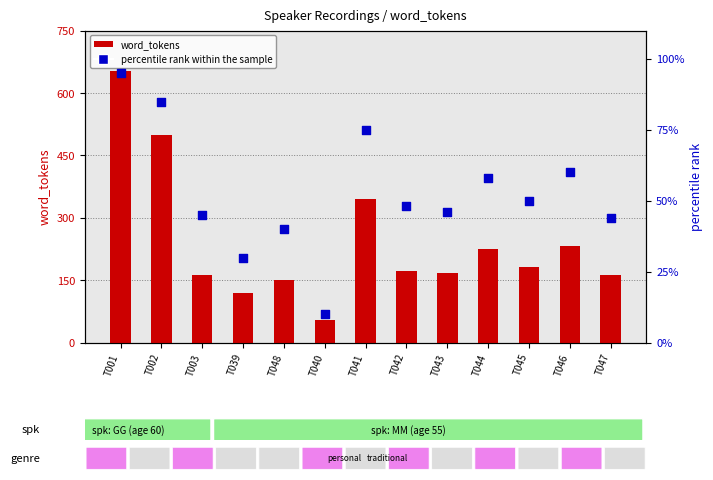

Which series contains the lowest Y value?

percentile rank within the sample